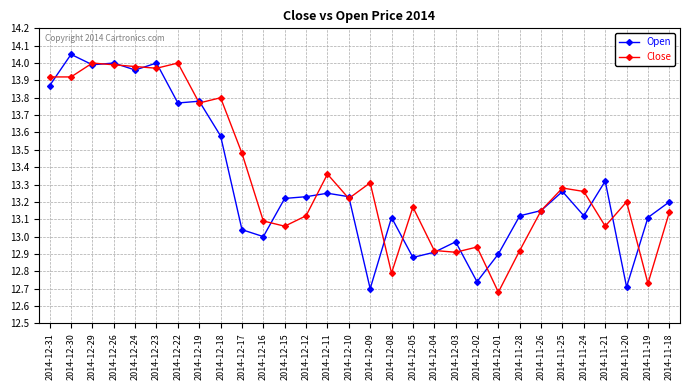

Is the value of Open at 2014-12-29 greater than the value of Close at 2014-12-19?

Yes